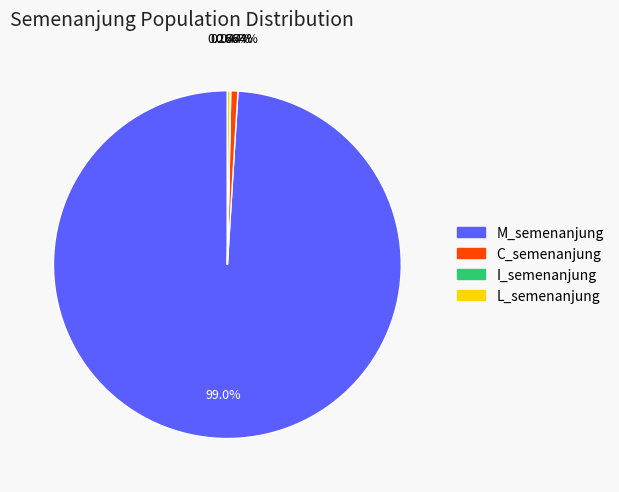

What percentage is the C_semenanjung slice, to the nearest percent?

1%